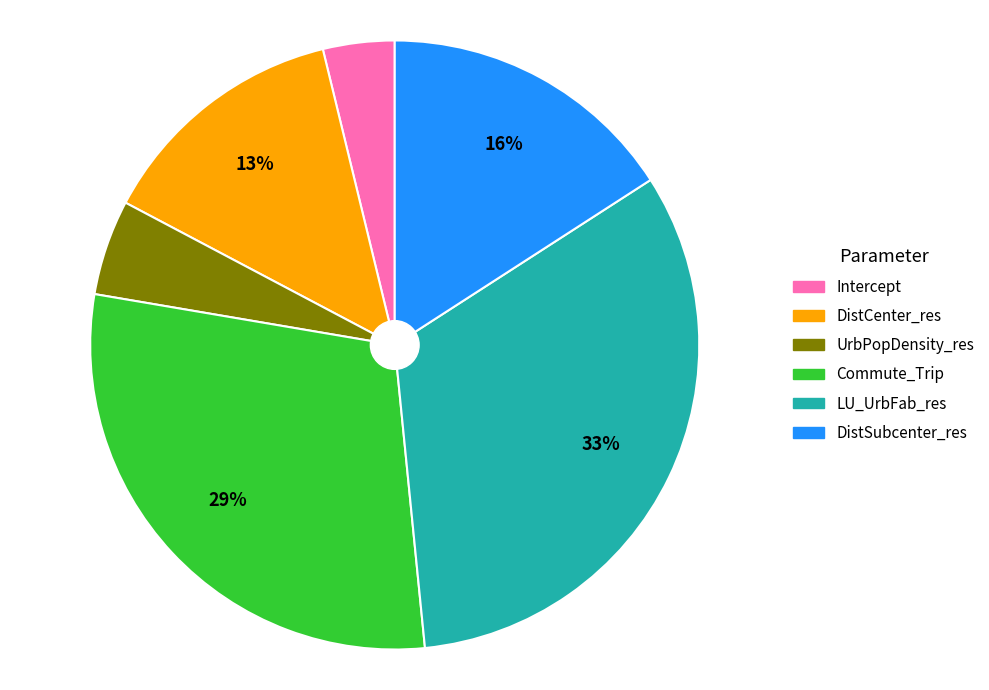

Does LU_UrbFab_res account for over 50% of the chart?

No